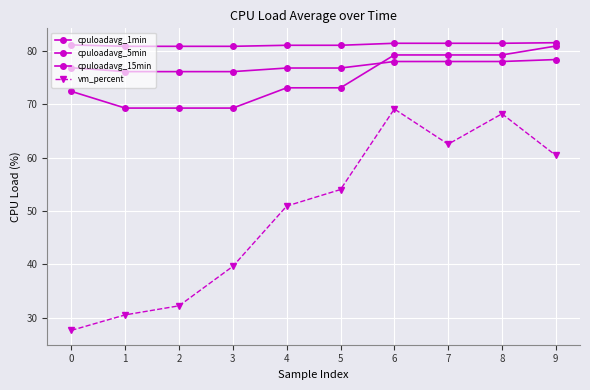

At which category does vm_percent reach its first local valley?

7